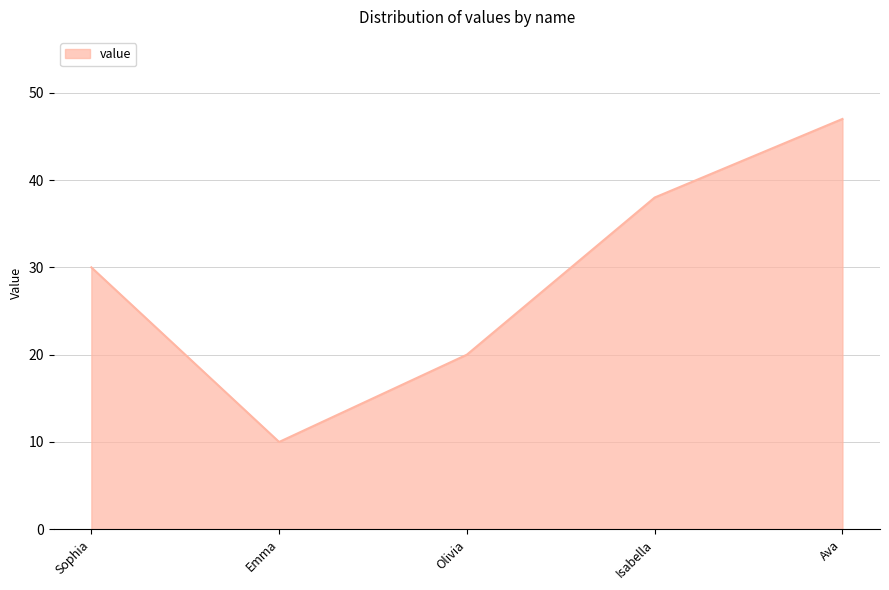

Reading right to left, transcribe all the data shown in this chart.

Ava=47	Isabella=38	Olivia=20	Emma=10	Sophia=30